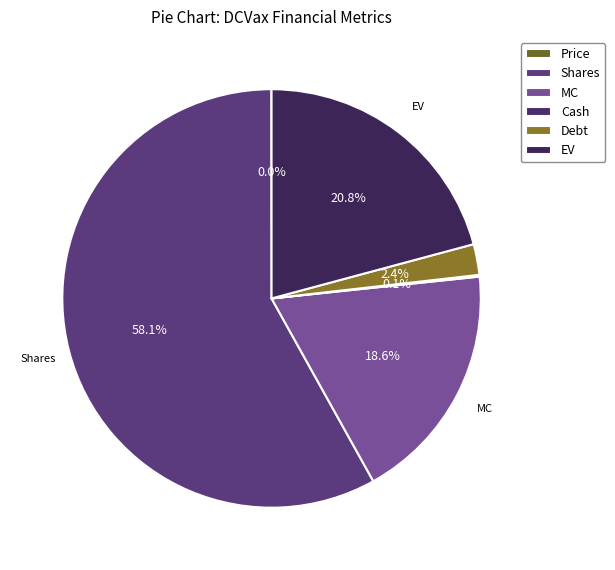

How much of the chart is everything except MC?

81.4%